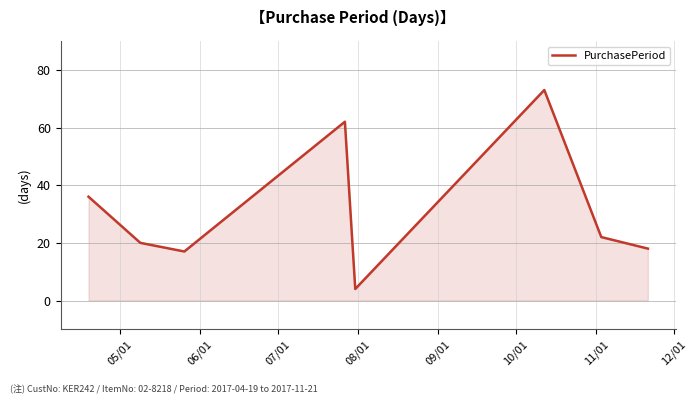

What is the average value?

32